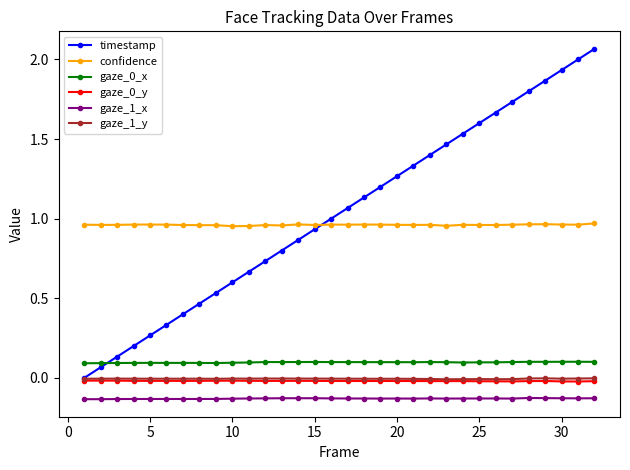

Which series has the widest spread of values?

timestamp